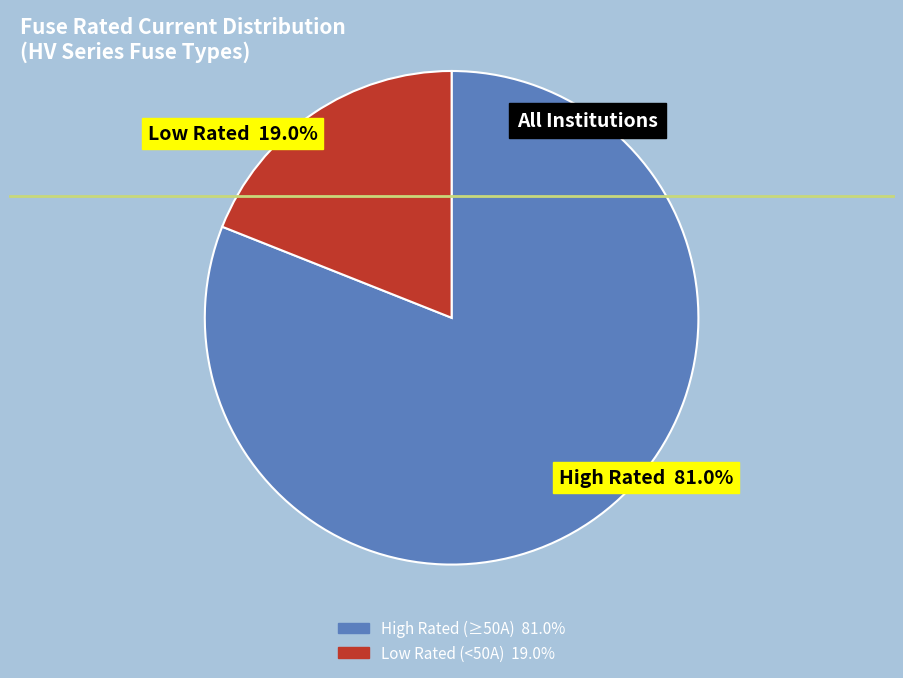

Is there any slice that represents more than half of the pie?

Yes